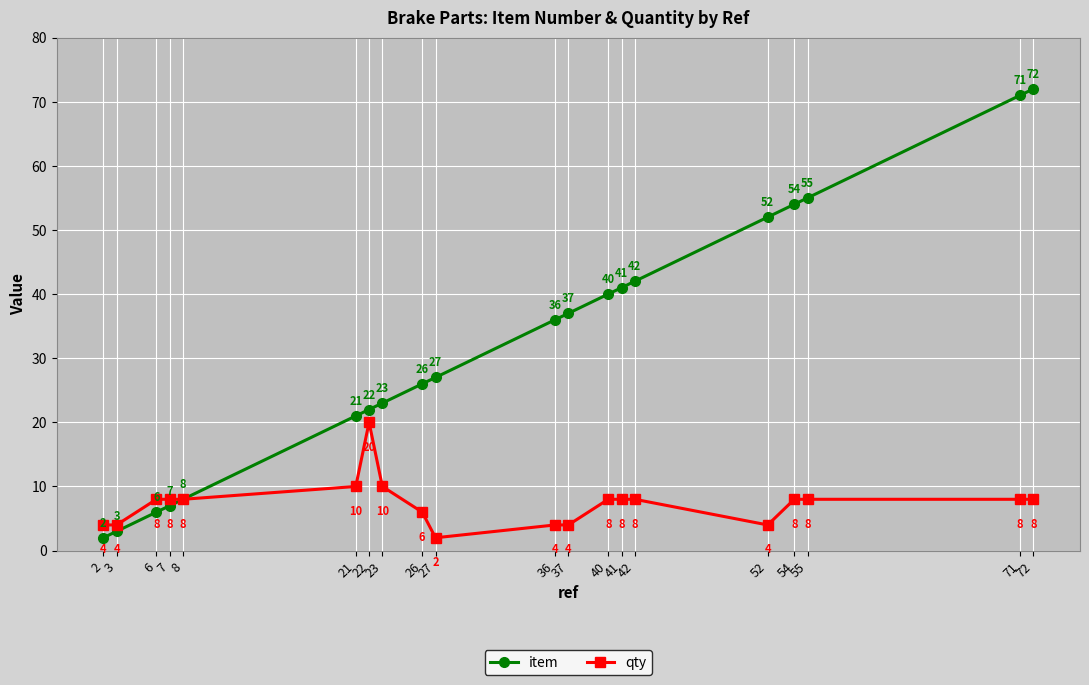

Rank the series by their maximum value, from highest to lowest.

item, qty